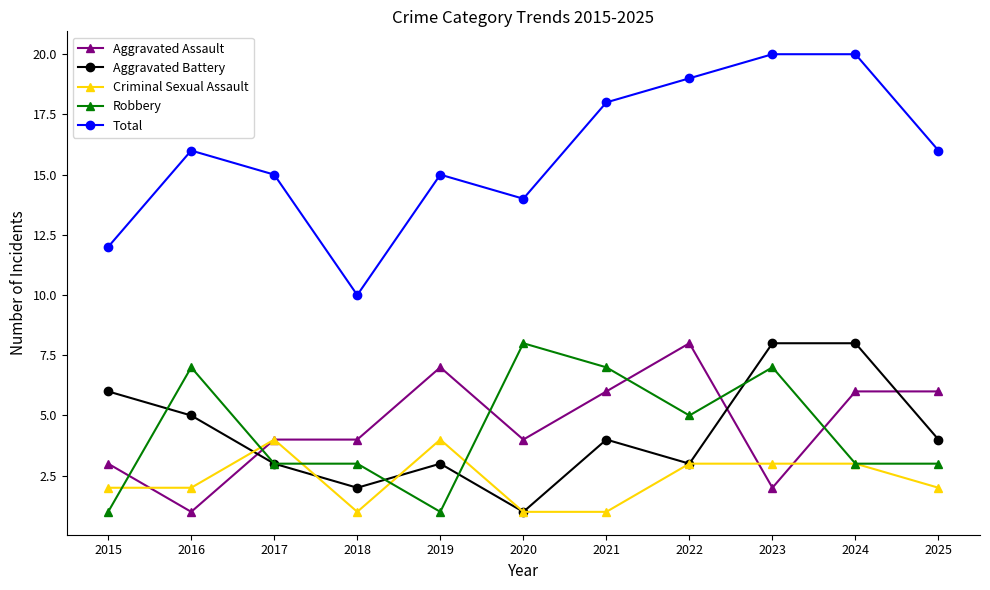

Where is the first local maximum for Aggravated Battery?

2019